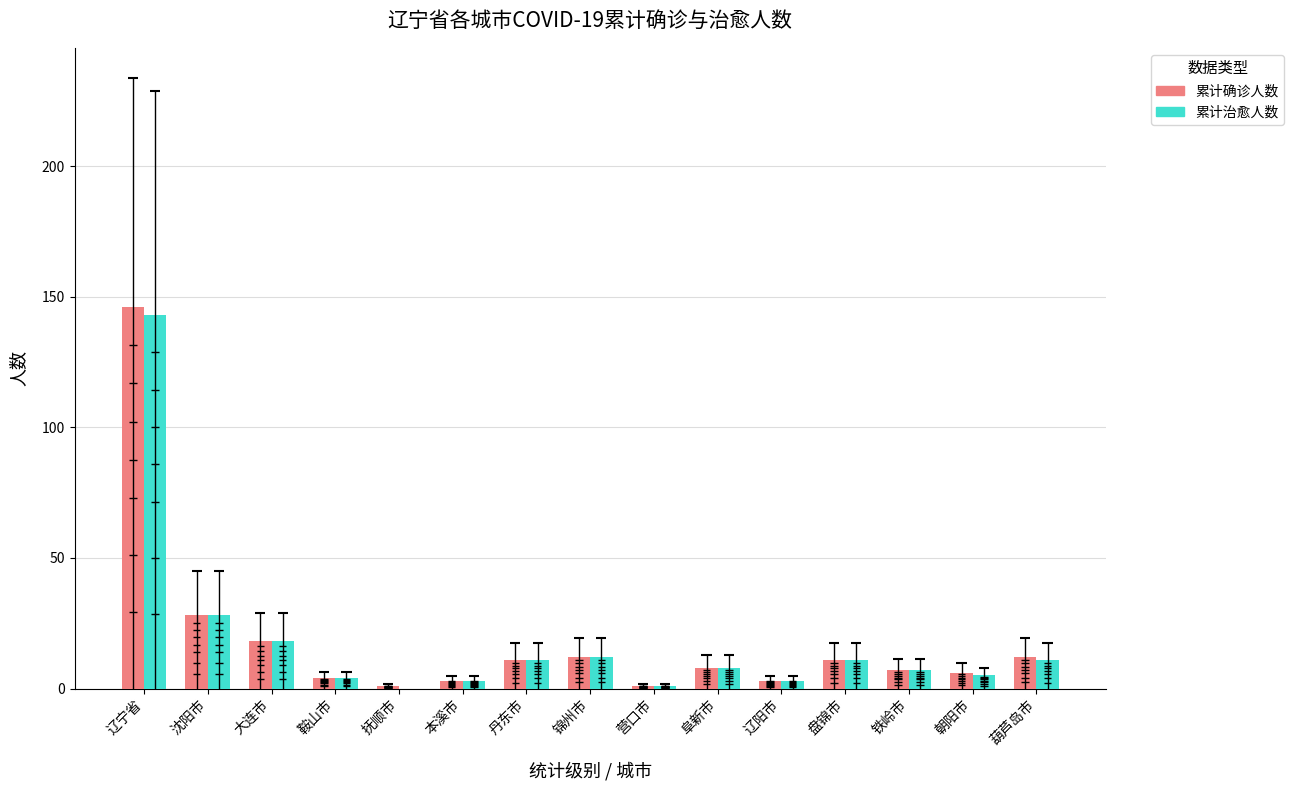

Rank the series by their average value, from lowest to highest.

累计治愈人数, 累计确诊人数